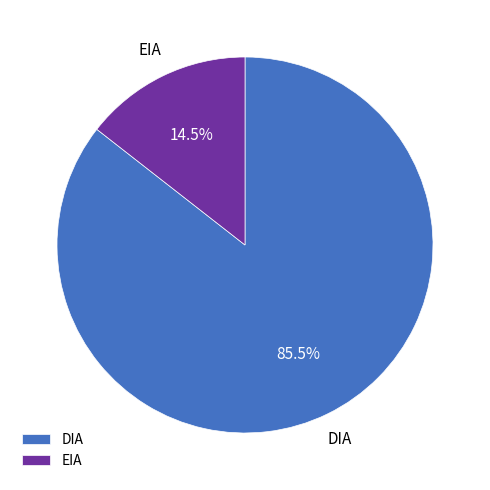

What is the largest slice in the pie chart?

DIA